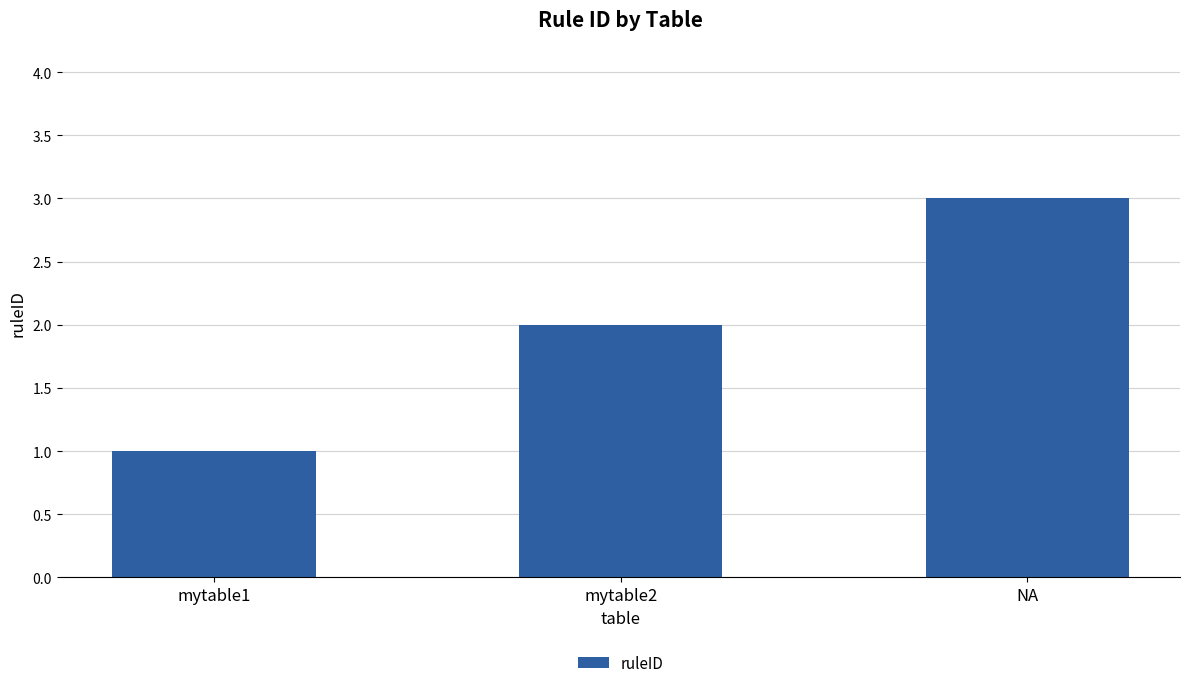

Reading right to left, extract all data points from this chart.

NA=3	mytable2=2	mytable1=1